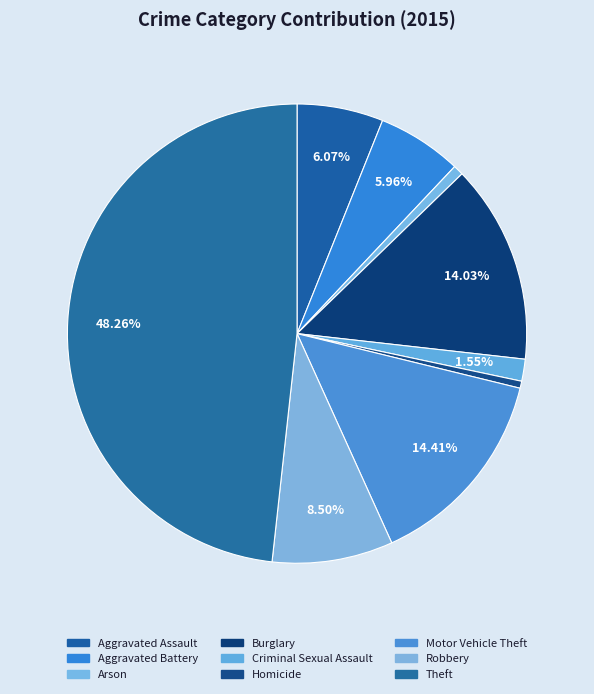

How many segments does this pie chart have?

9